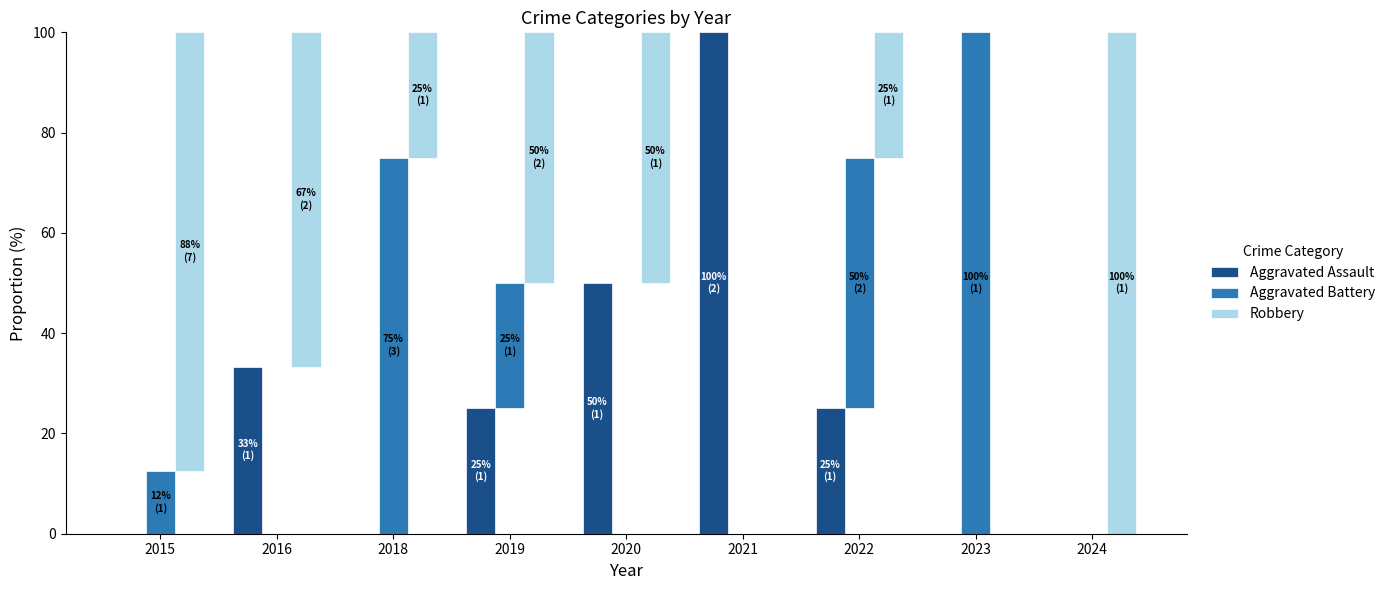

What is the sum of the Robbery values at 2022 and 2023?

25.0